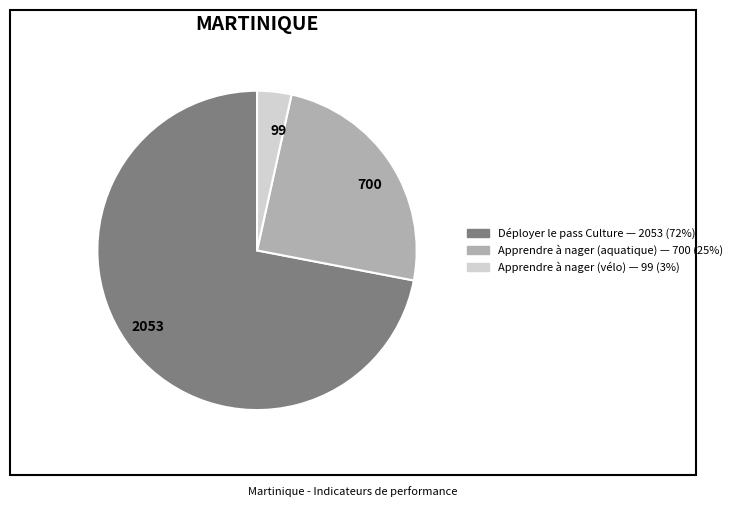

Which has a higher value, 700 or 2053?

2053